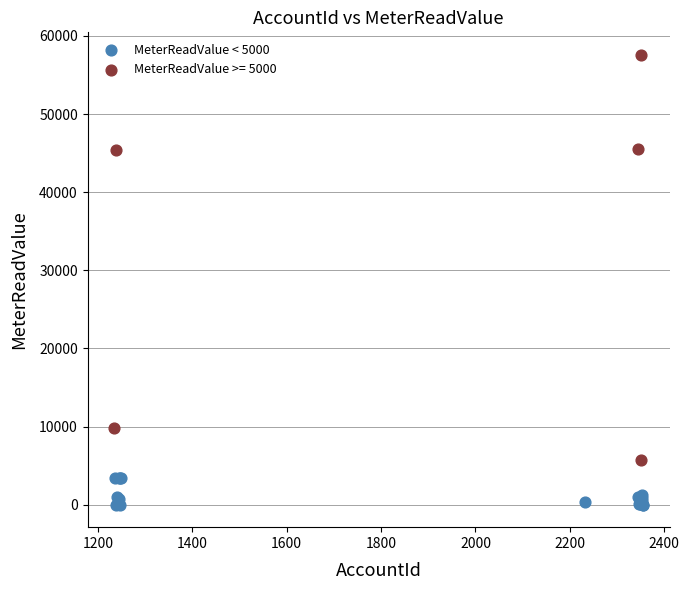

Which series contains the lowest Y value?

MeterReadValue < 5000